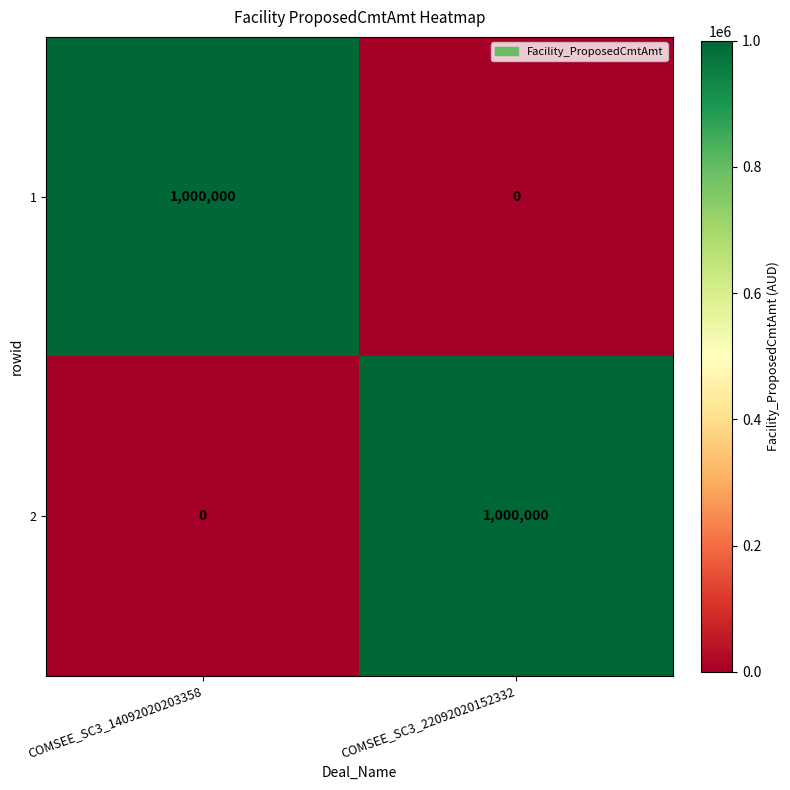

How many data points in 2 are less than 1000000?

1